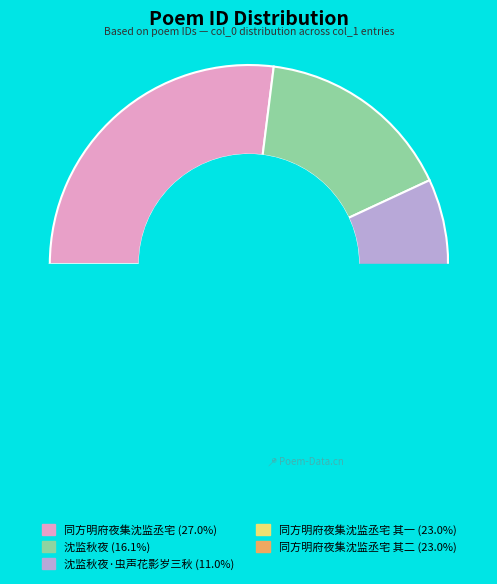

Count the number of slices in the pie.

5